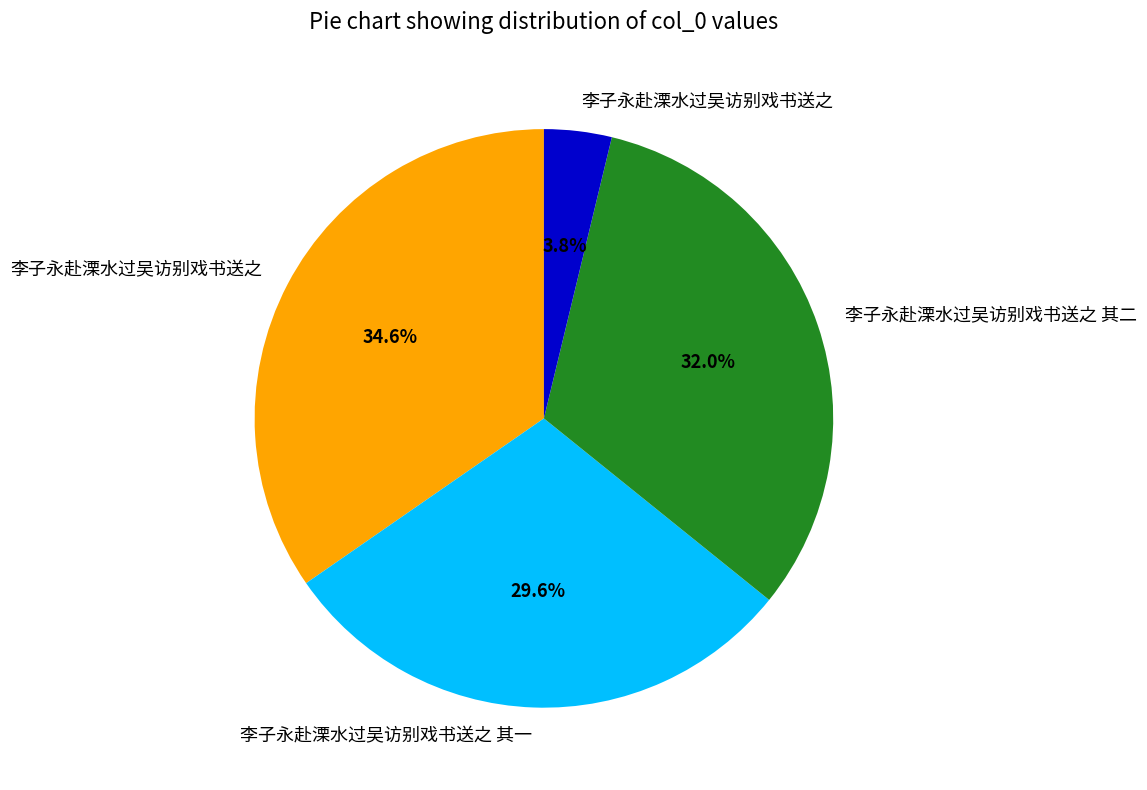

Is there any slice that represents more than half of the pie?

No